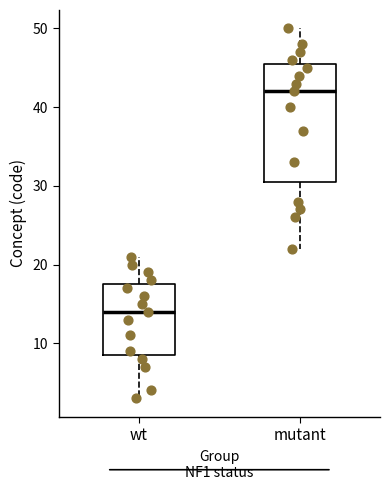

Which box's median line is the highest?

mutant